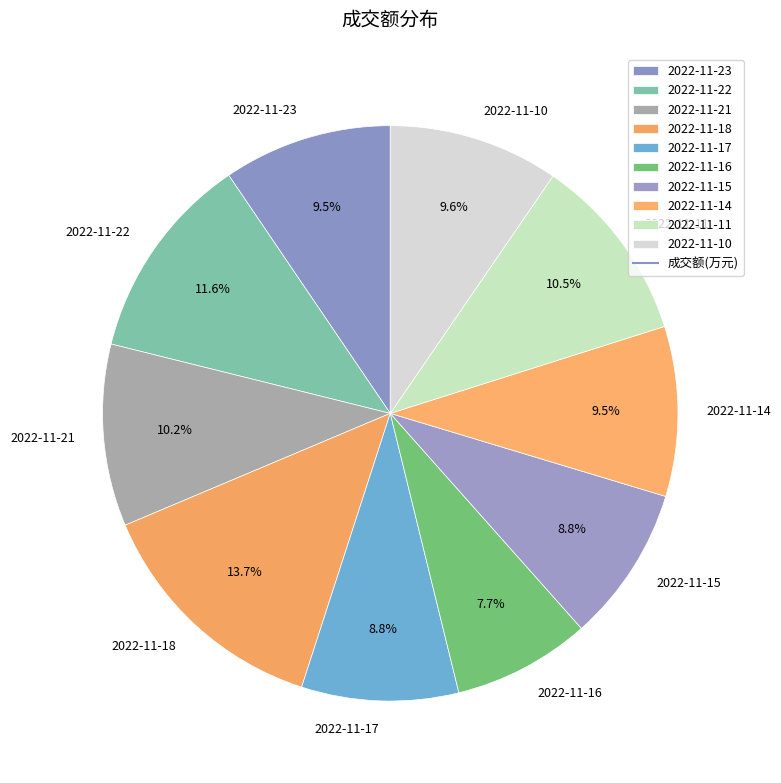

Is there any slice that represents more than half of the pie?

No